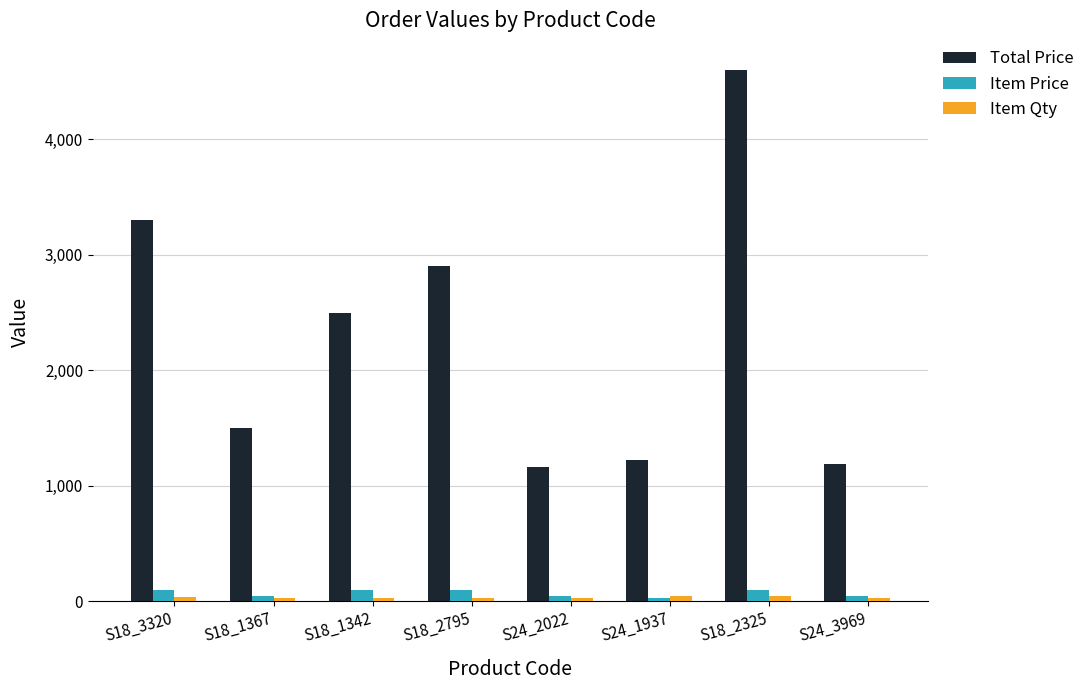

Which category has the highest value across all series?

S18_2325